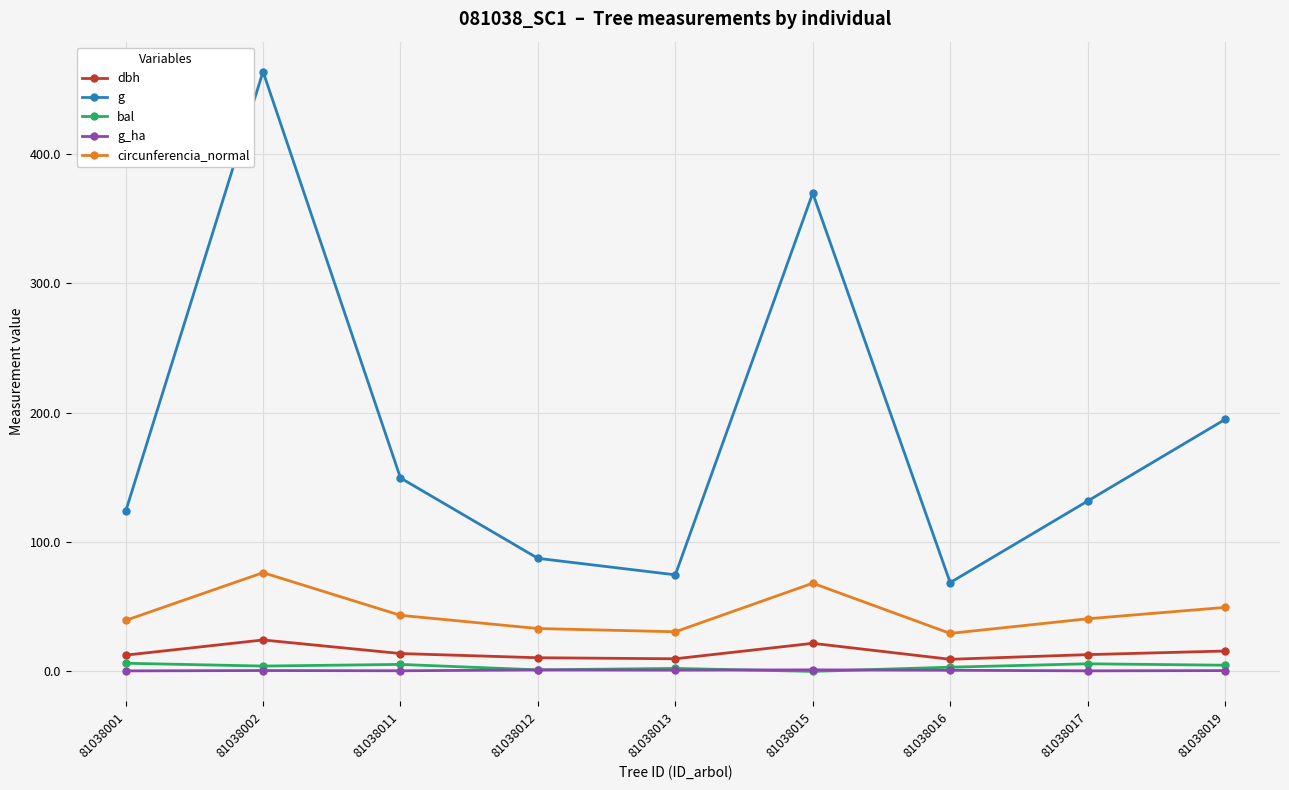

What are all the series names shown in the legend?

dbh, g, bal, g_ha, circunferencia_normal